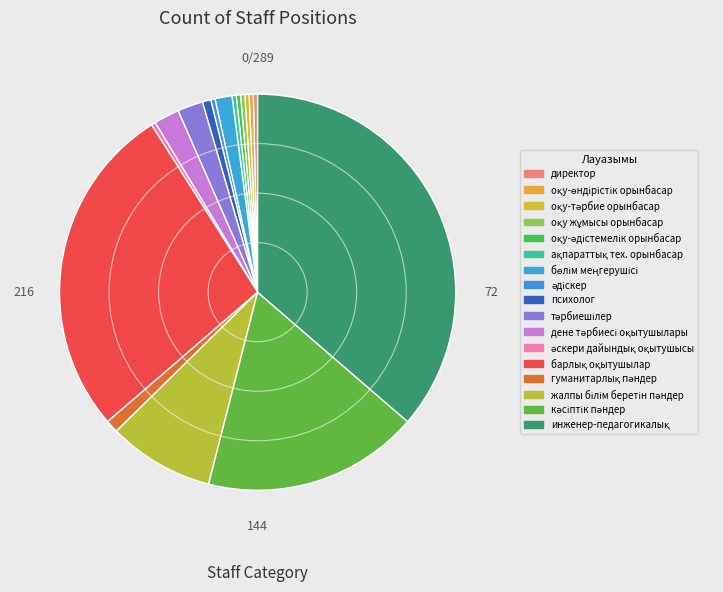

To the nearest percent, what is the difference between the largest and smallest slice percentages?

36%